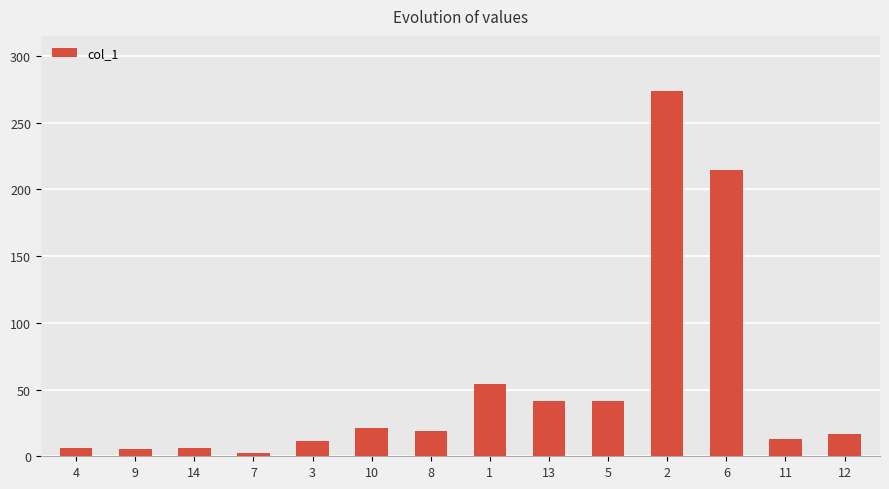

Which has a higher value, 5 or 2?

2